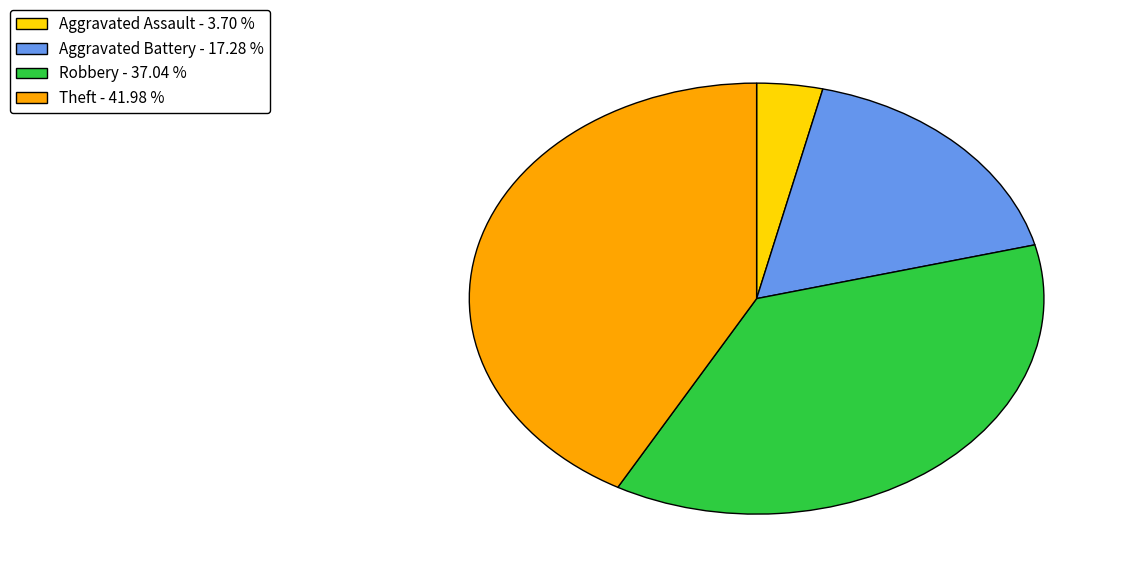

Is there any slice that represents more than half of the pie?

No